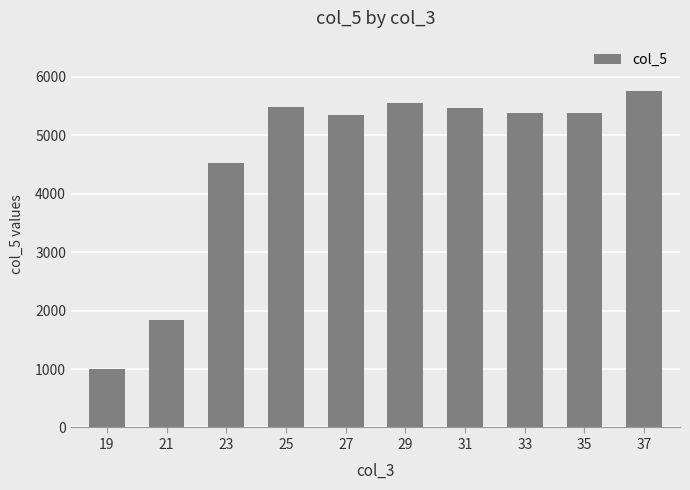

The value at 19 is 339.3. True or false?

False